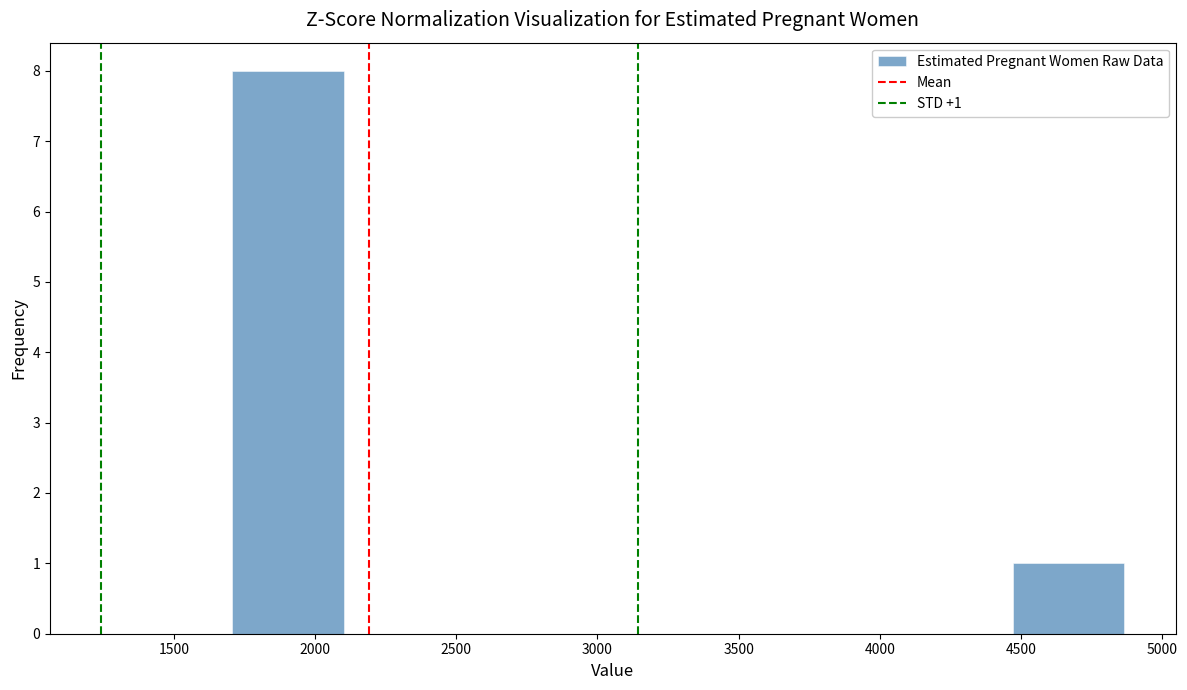

Which range on the x-axis has the tallest bar?

1700 to 2100